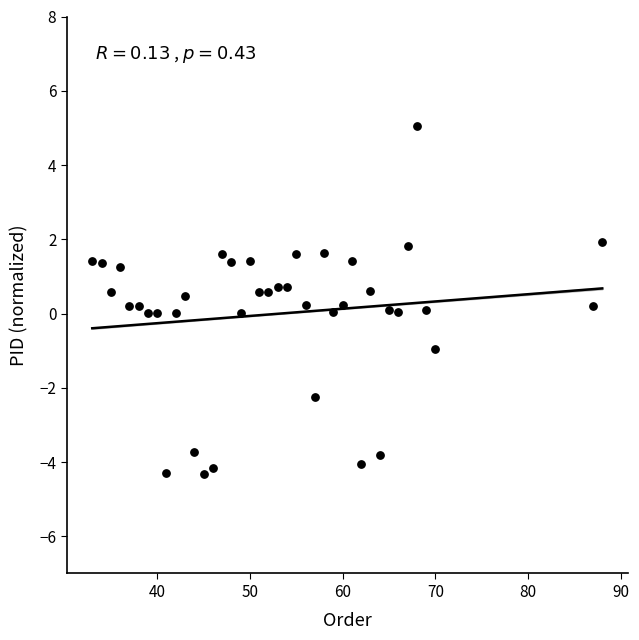

What is the range of Y values (max minus min)?

9.4